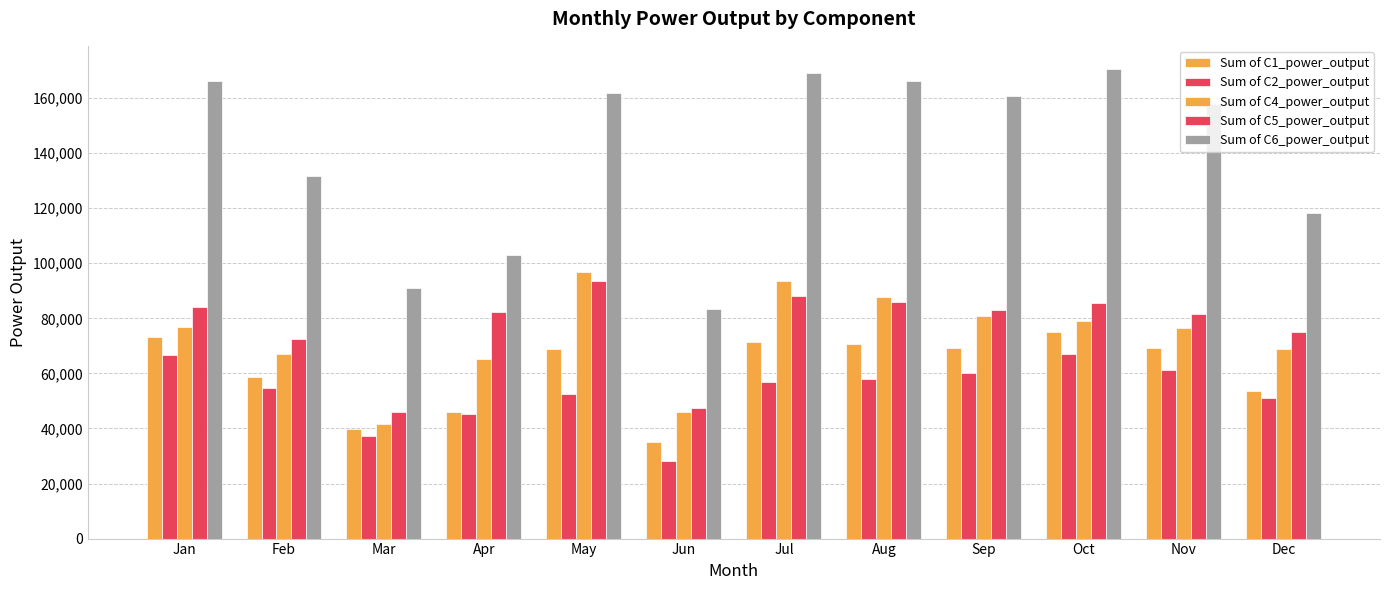

Is the value of Sum of C1_power_output at Apr greater than the value of Sum of C5_power_output at Jan?

No